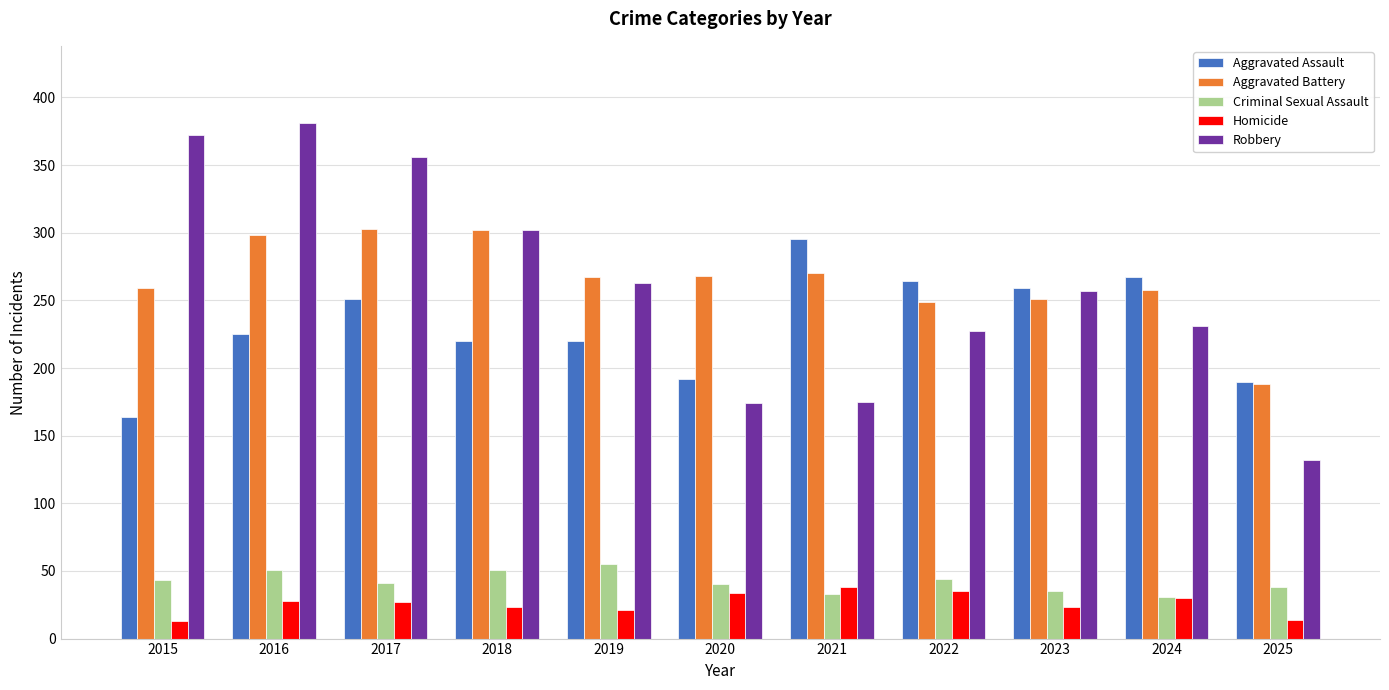

How many data points does each series have?

11